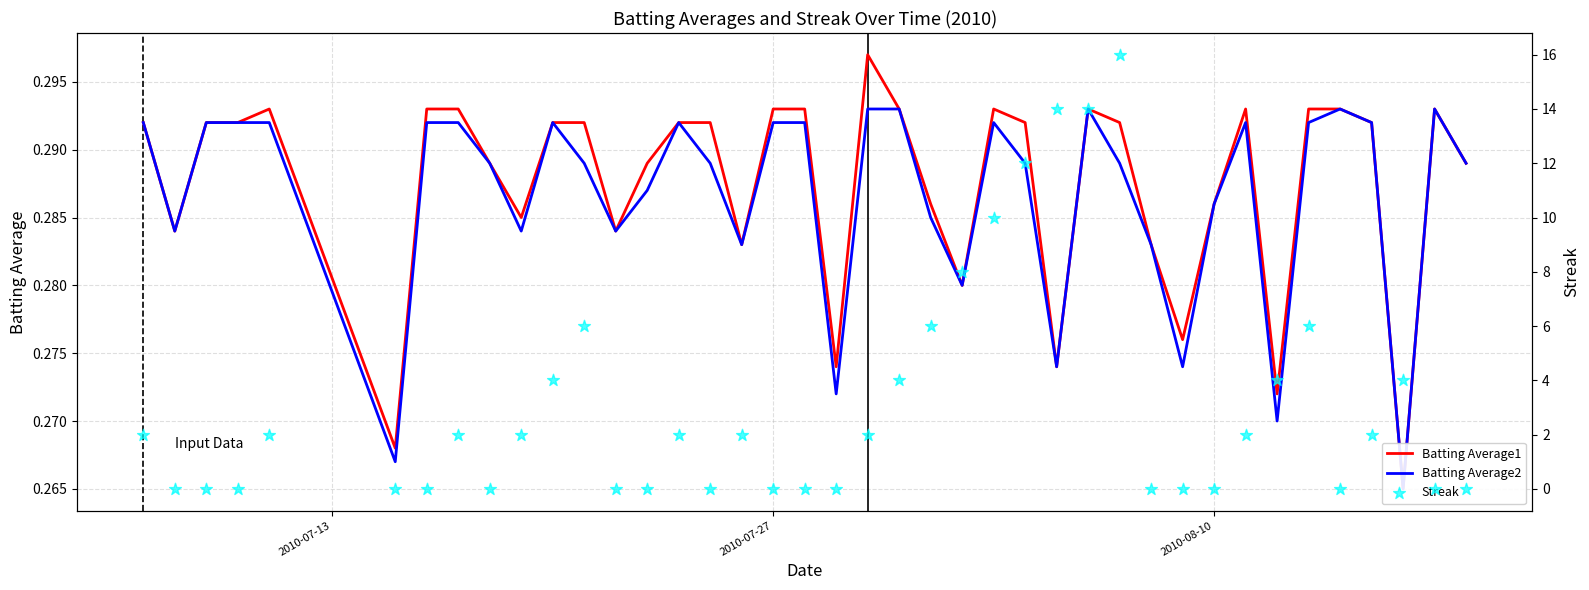

Which series has the widest spread of Y values?

Streak